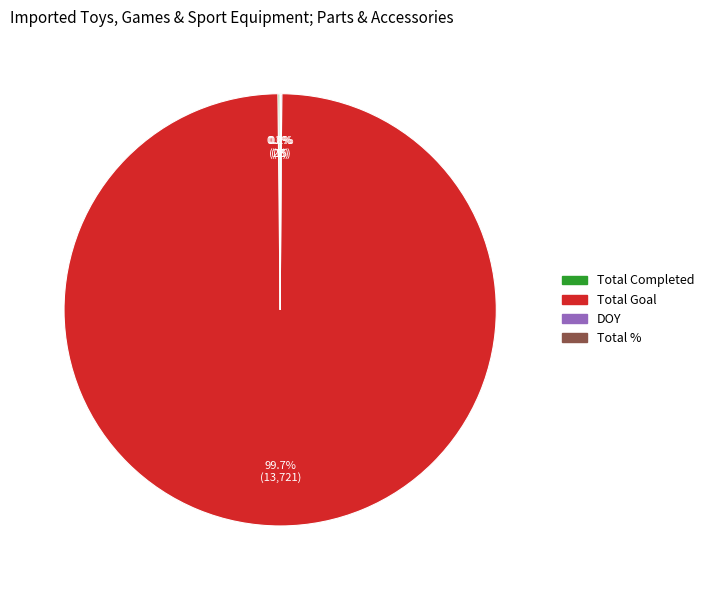

To the nearest percent, what is the average slice percentage?

25%